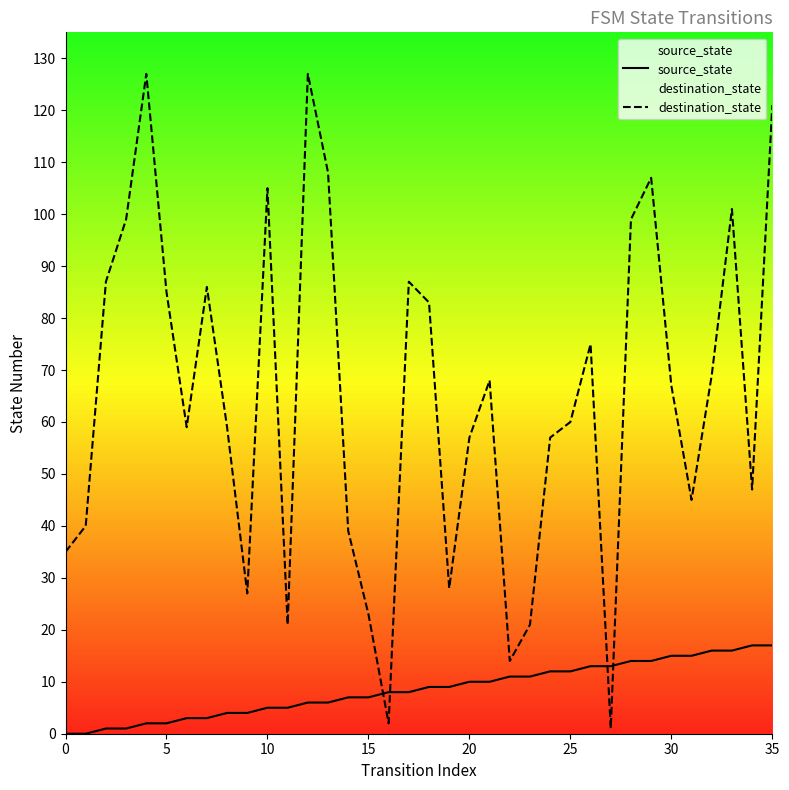

Which series changed the most between 0 and 30?

destination_state